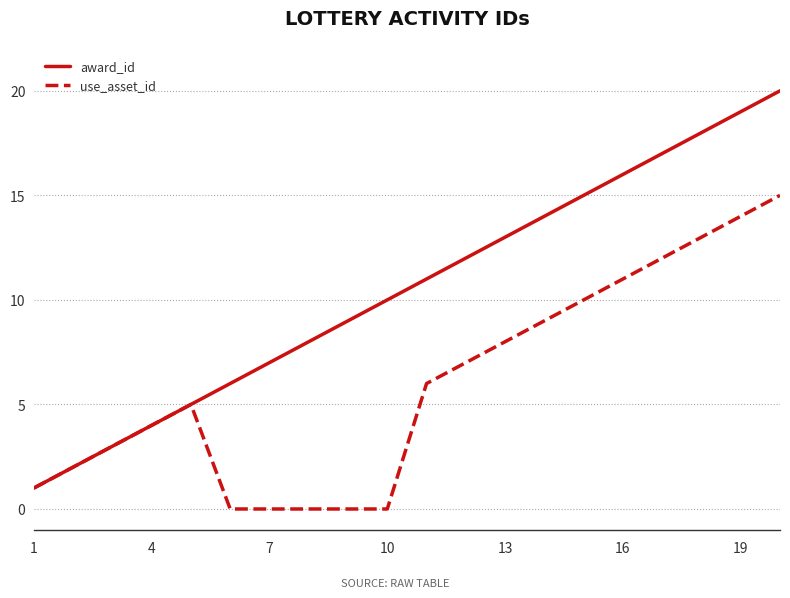

Which series has the widest spread of values?

award_id